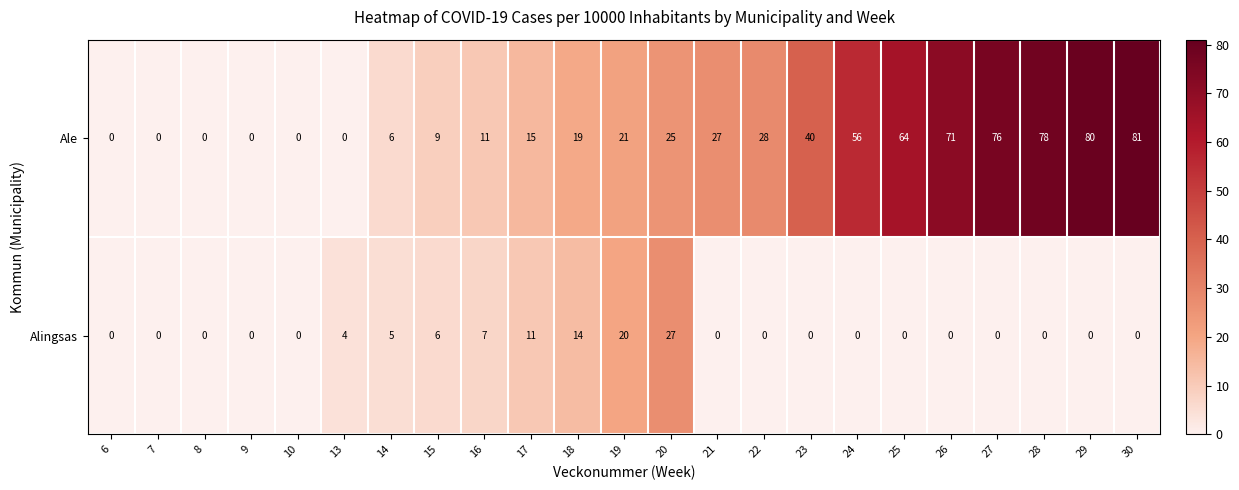

What is the total value across all series at 27?

76